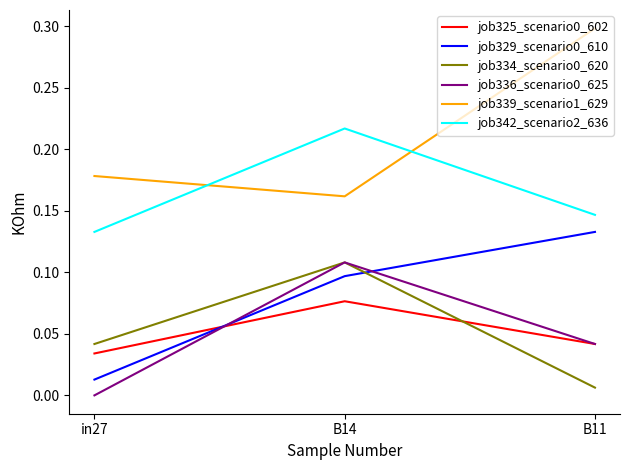

What is the total value across all series at B14?

0.8